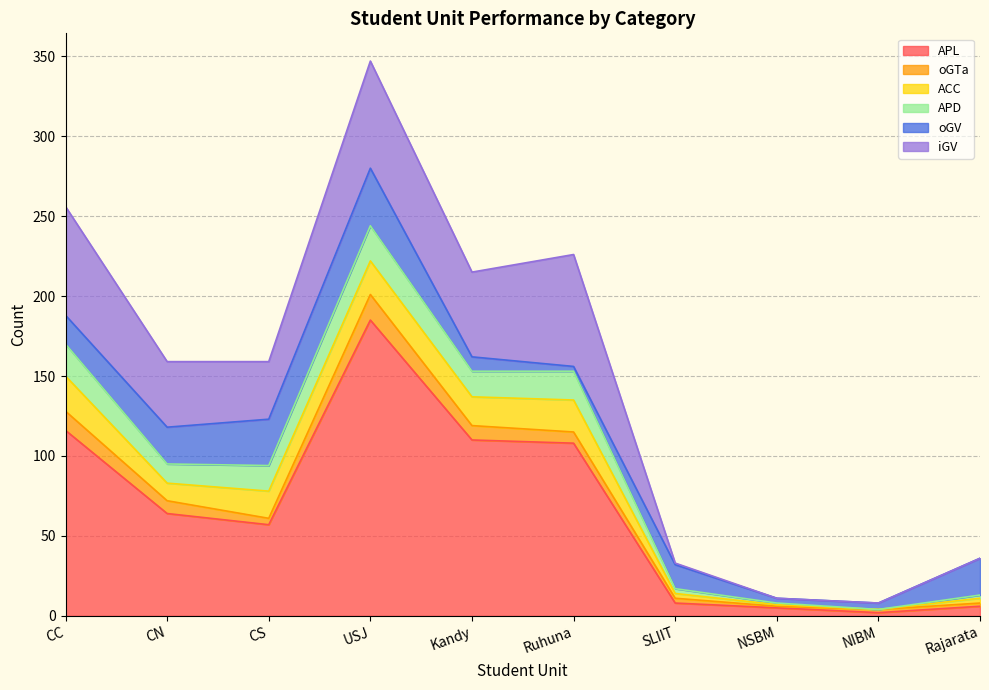

How many interior local peaks does the APD series have?

2